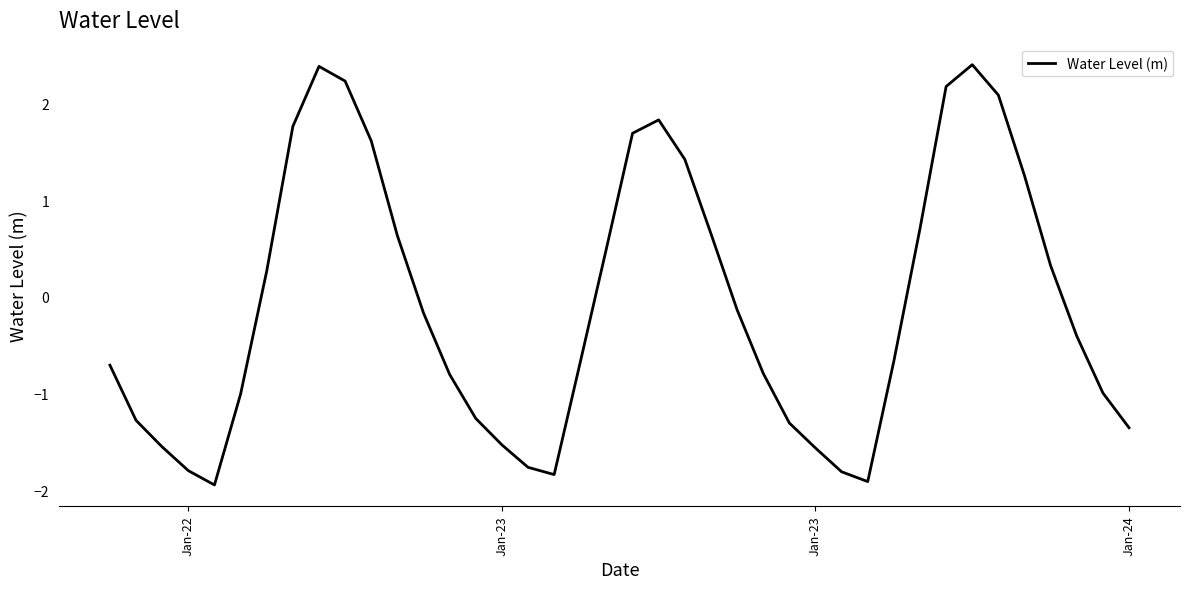

What is the greatest value displayed?

2.4